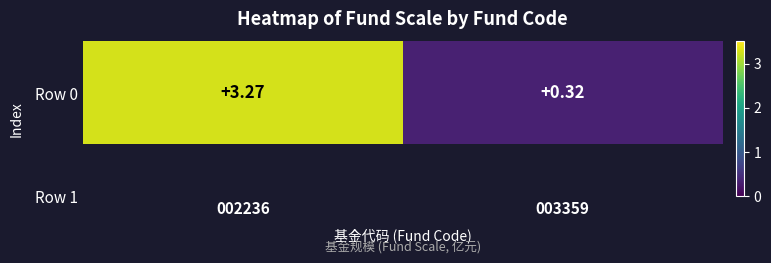

List the labels in order of value, largest first.

002236, 003359